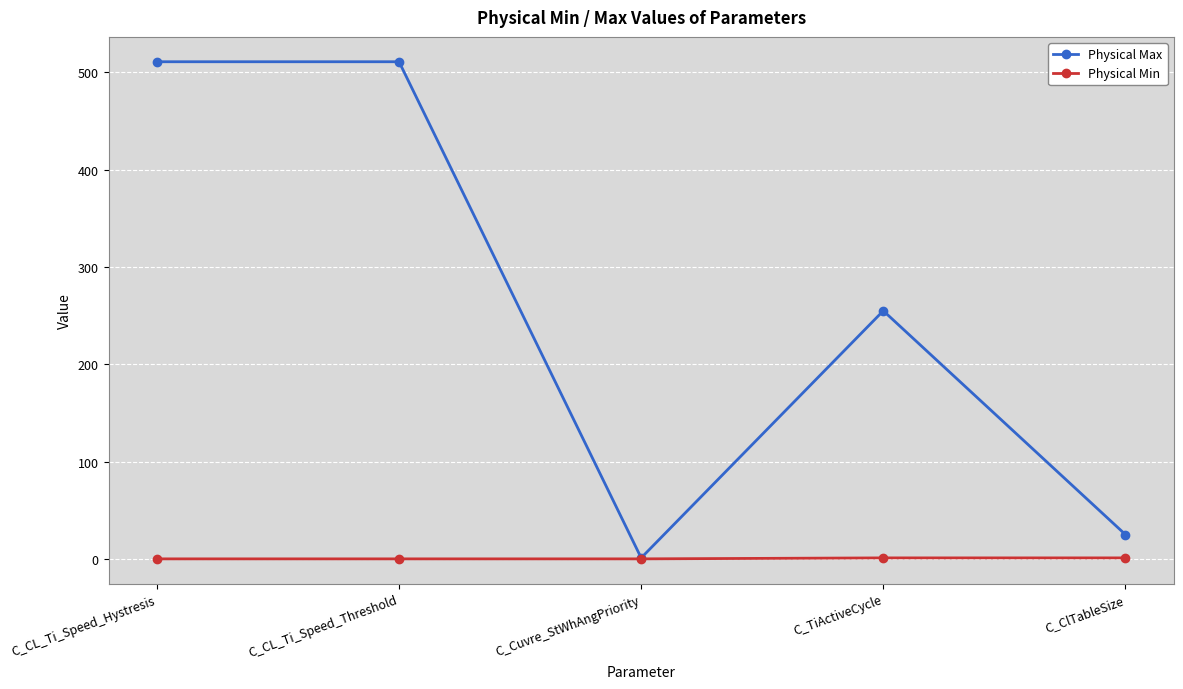

Rank the series by their maximum value, from lowest to highest.

Physical Min, Physical Max